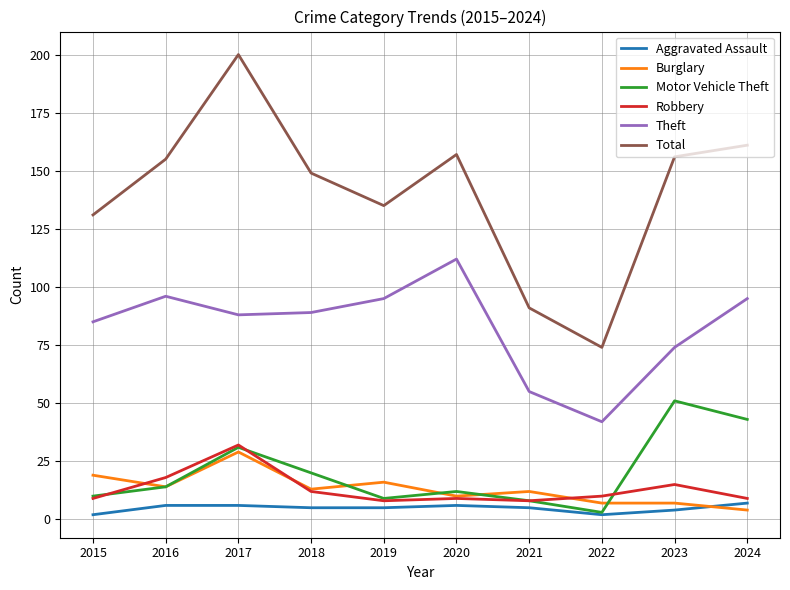

How many series are shown in this chart?

6